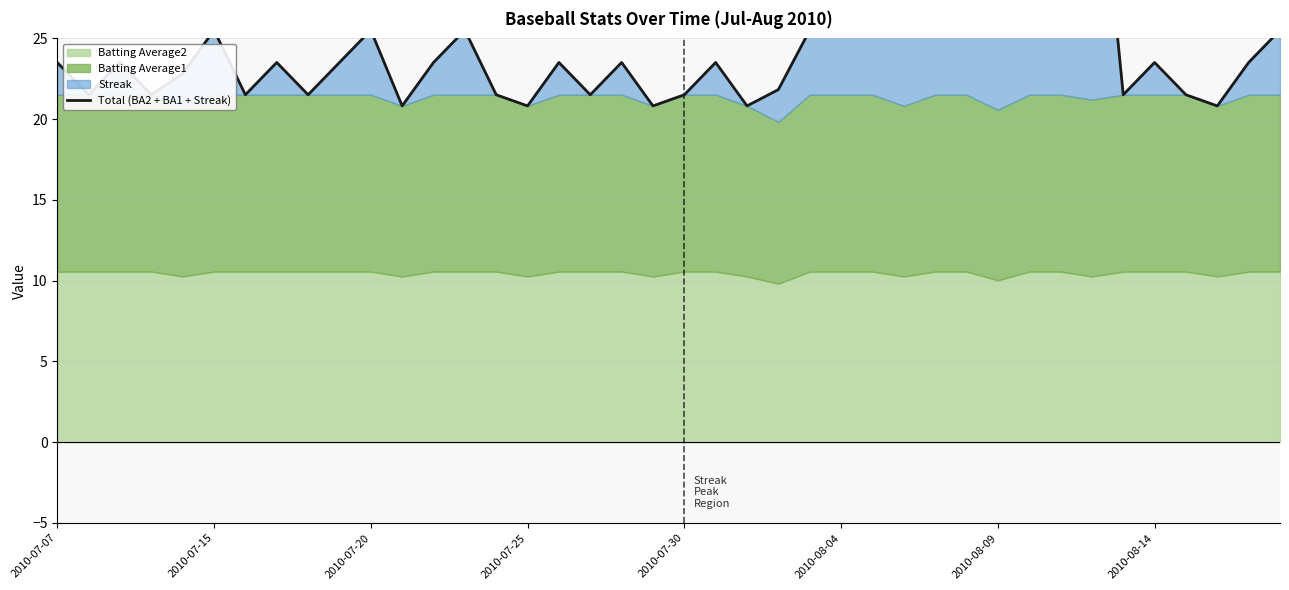

What position from the right is 11?

29